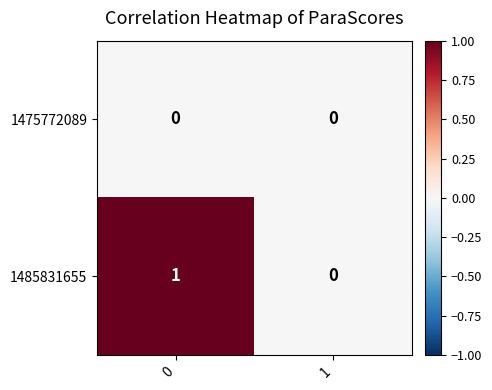

The 1485831655 series shows 0 at 1. True or false?

True